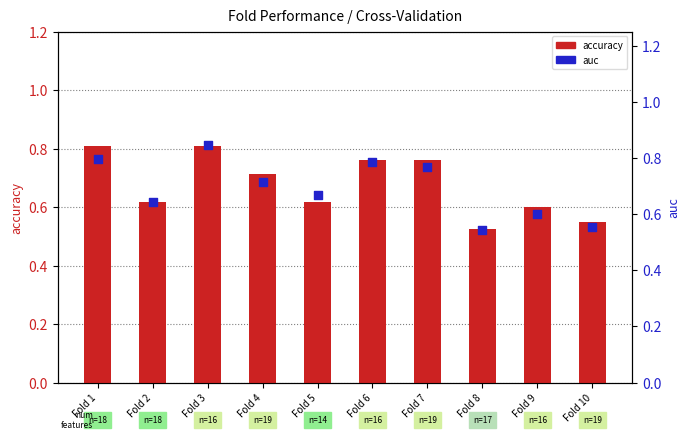

Which series reaches the minimum Y coordinate?

accuracy